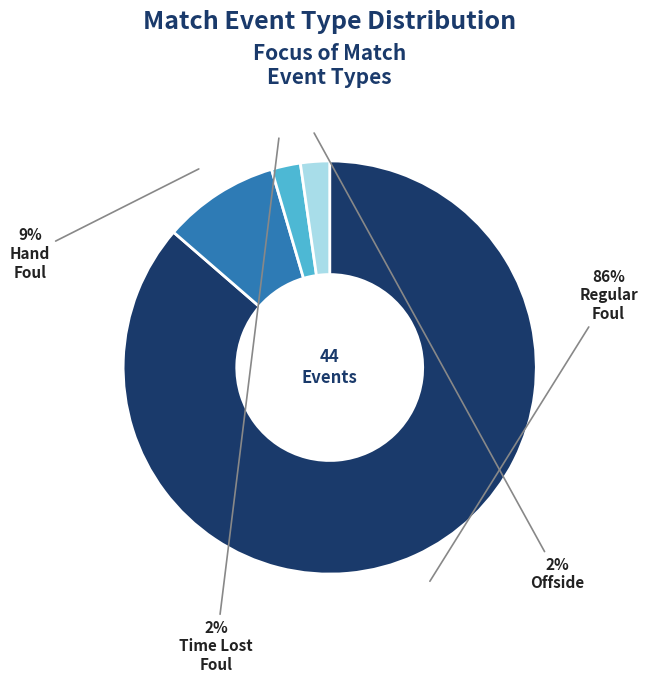

Does any single category account for the majority?

Yes